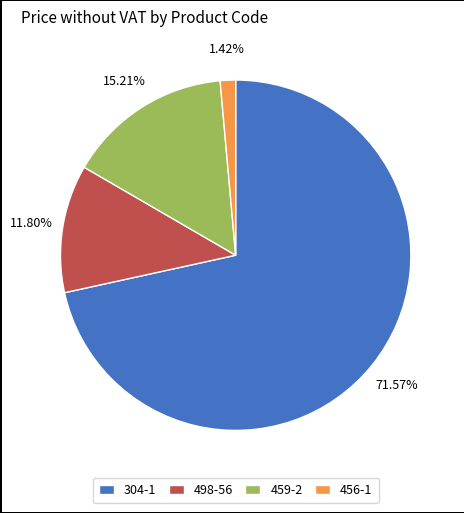

Is 456-1 the majority of the pie?

No